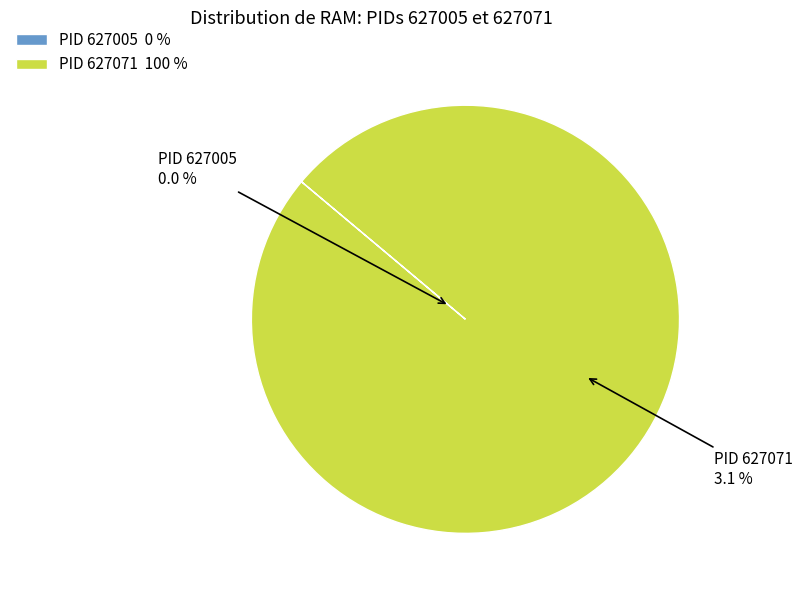

Between 627005 and 627071, which is larger?

627071